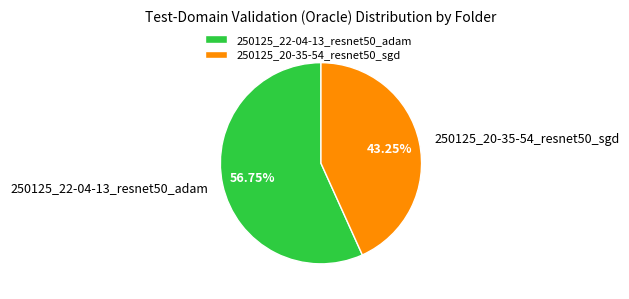

Approximately how many times larger is the value at 250125_20-35-54_resnet50_sgd compared to 250125_22-04-13_resnet50_adam?

0.8